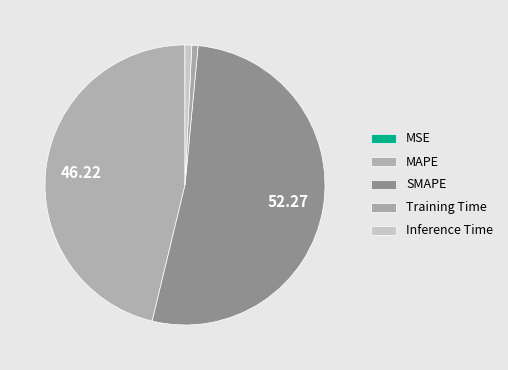

Is it true that MAPE is 40% of the pie?

False